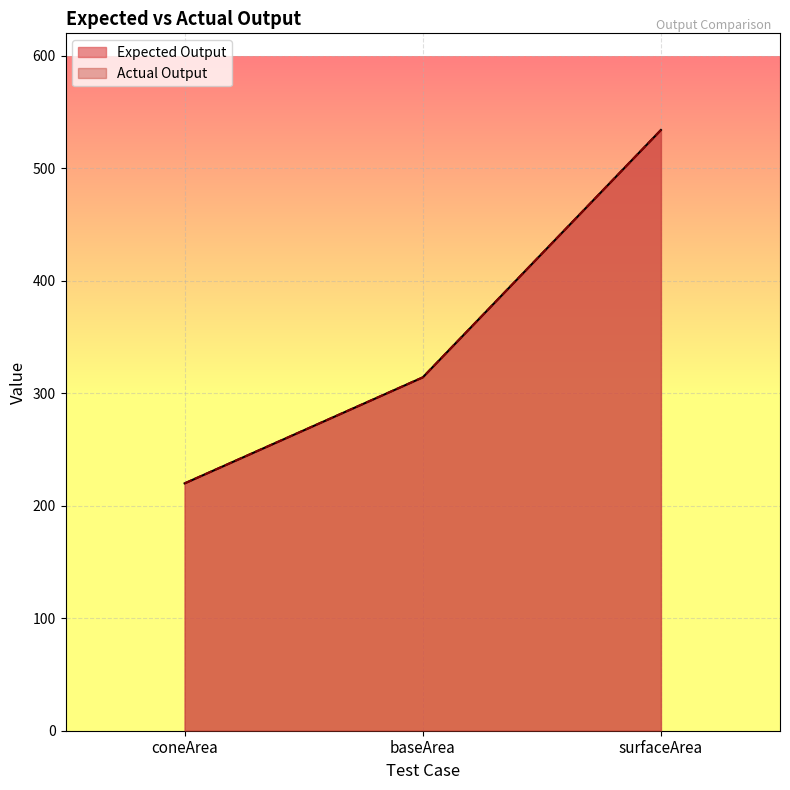

How many distinct data groups are displayed?

2